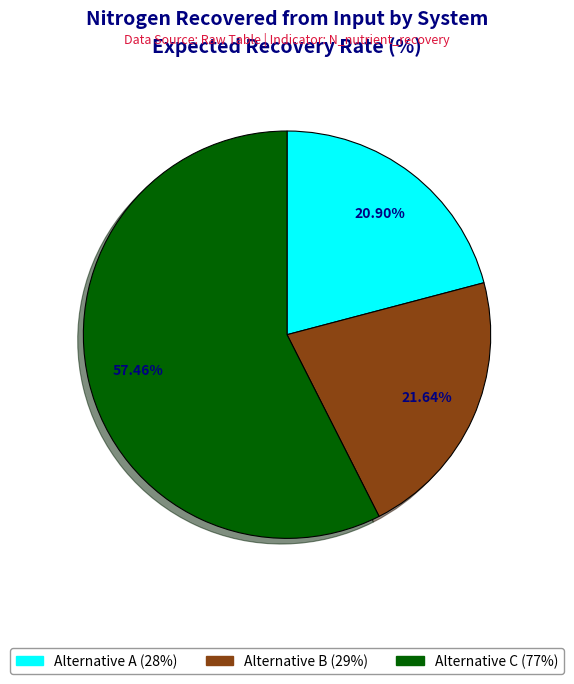

True or false: Alternative C accounts for 51% of the total.

False